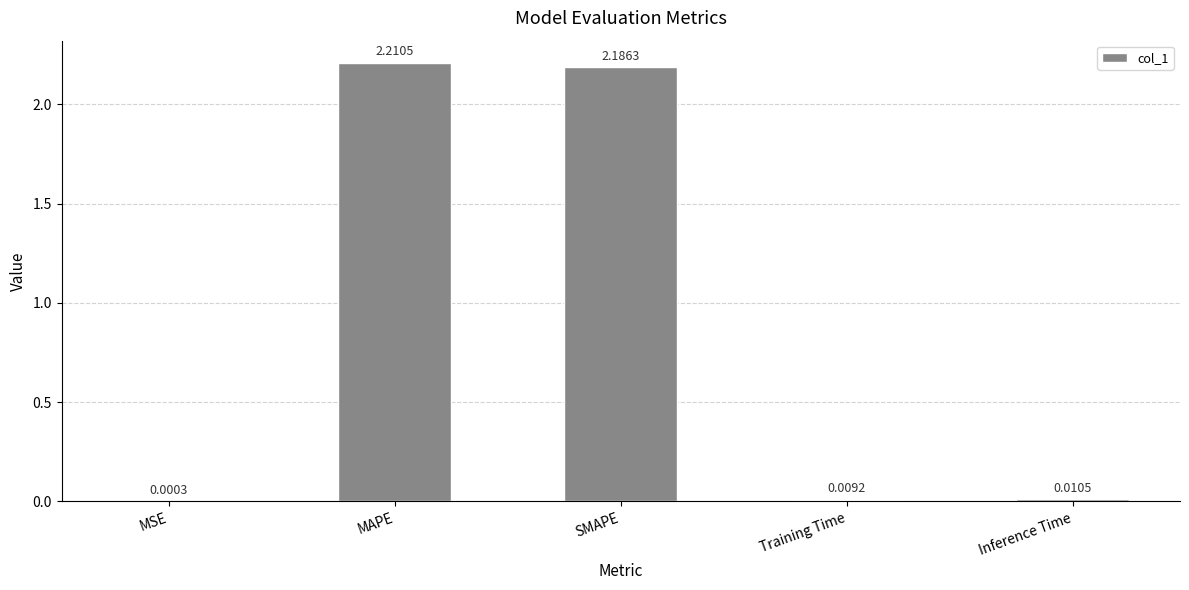

Which category has the highest value across all series?

MAPE